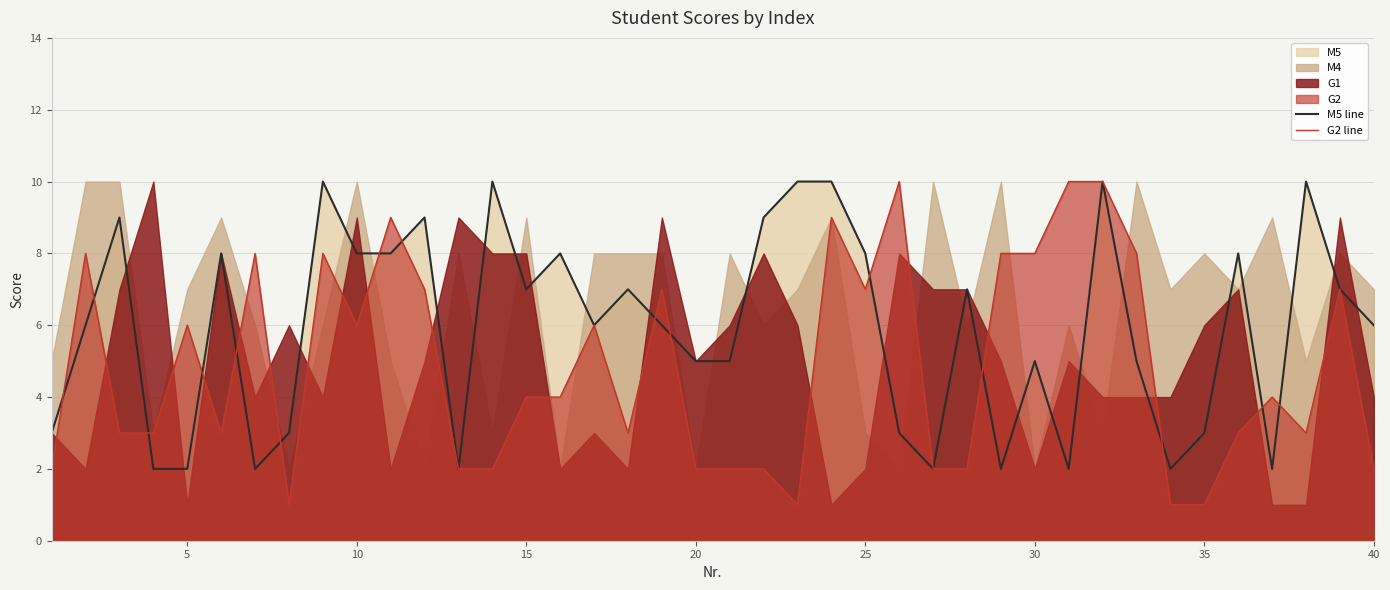

How many interior local valleys does the G2 line series have?

7